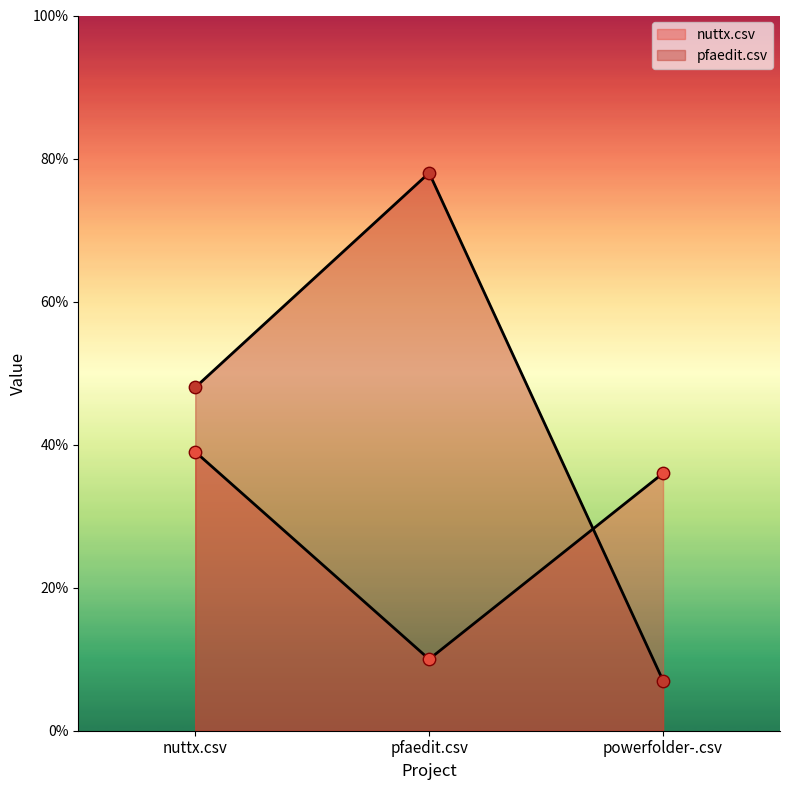

Which series has the widest spread of Y values?

pfaedit.csv